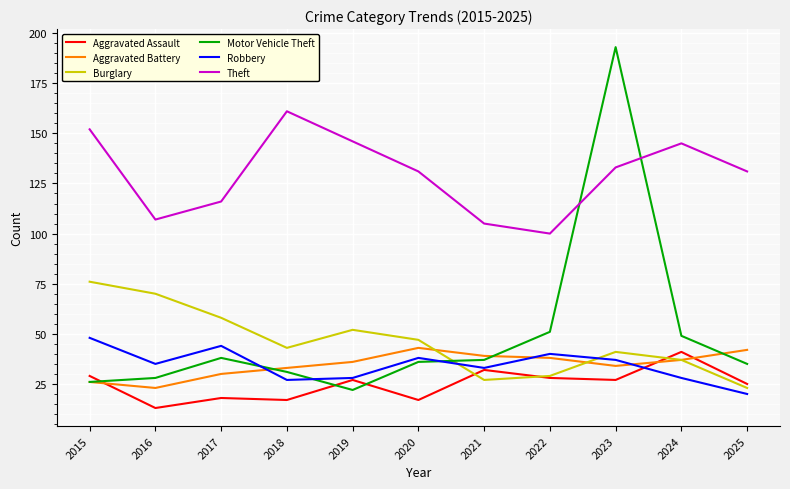

What is the total value across all series at 2017?

304